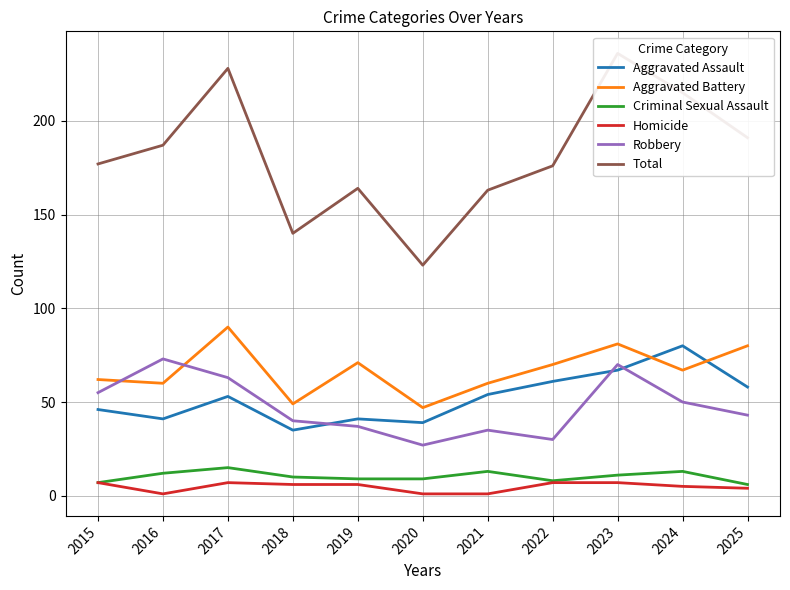

True or false: Total and Homicide intersect in this chart.

False